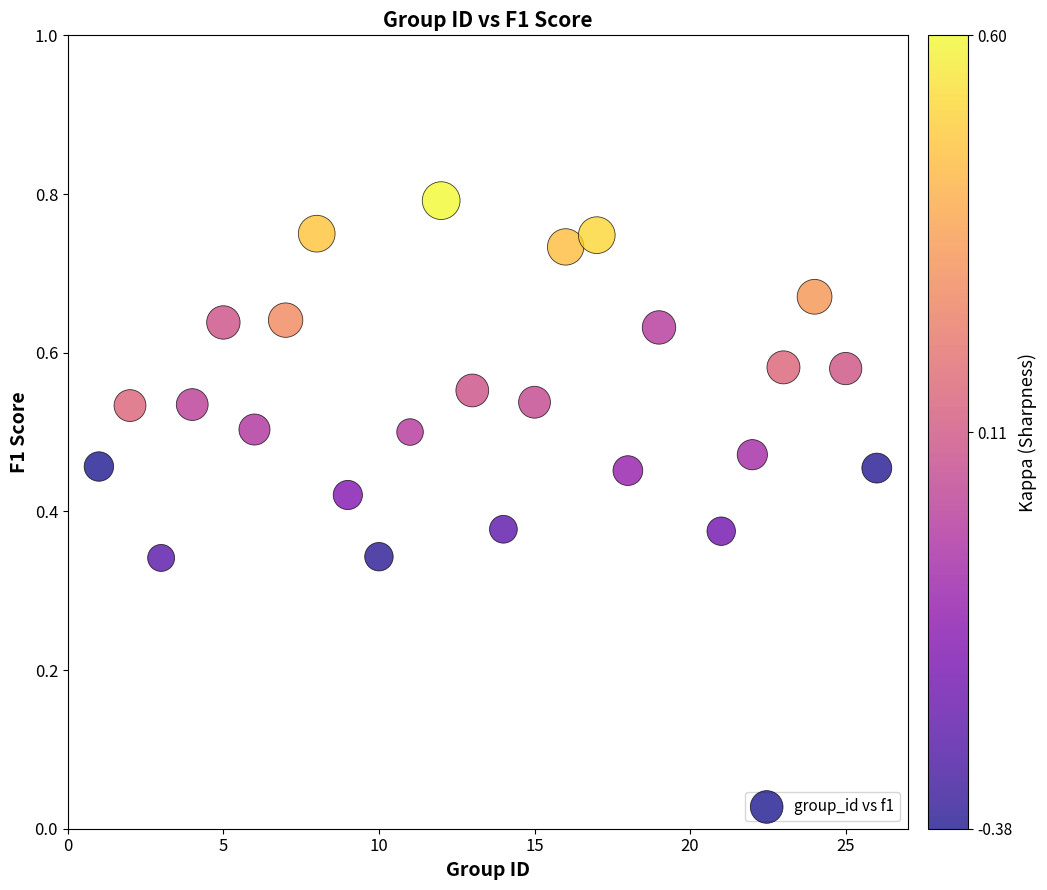

What is the range of X values (max minus min)?

25.0